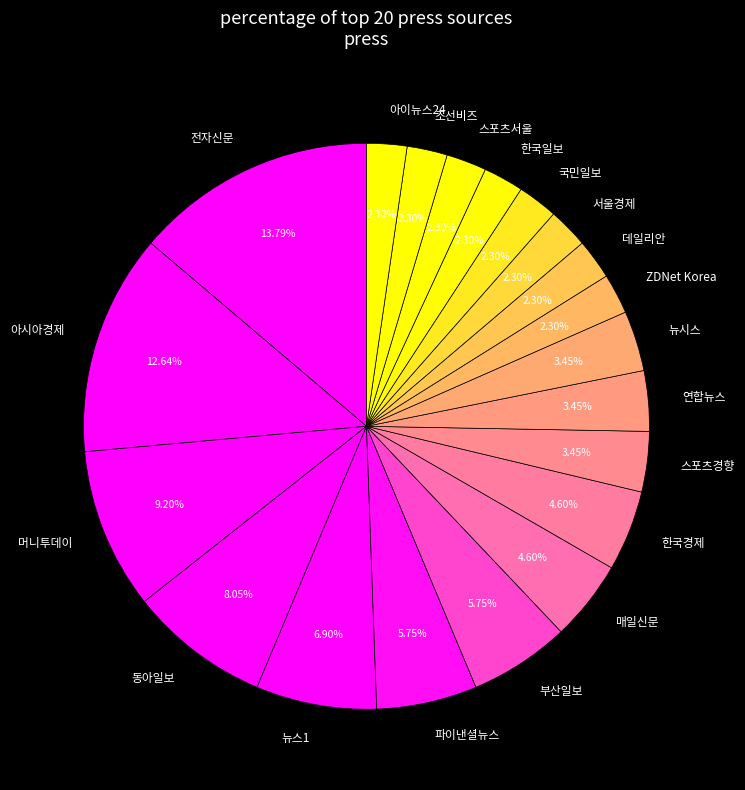

To the nearest percent, what is the combined percentage of 조선비즈 and 스포츠경향?

6%